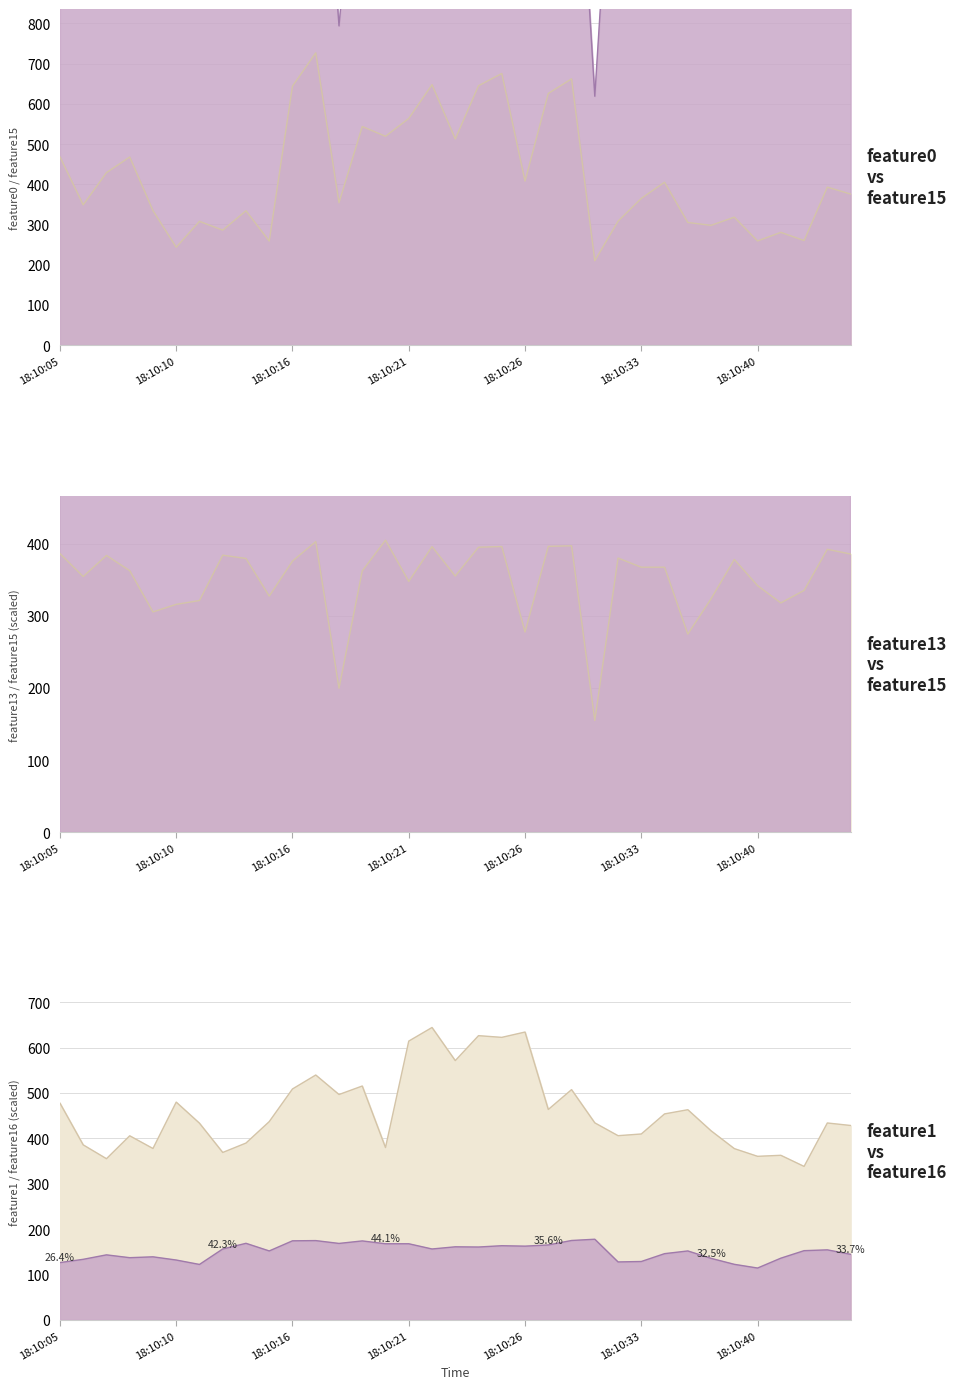

At which label does feature13 first exceed 367?

18:10:05